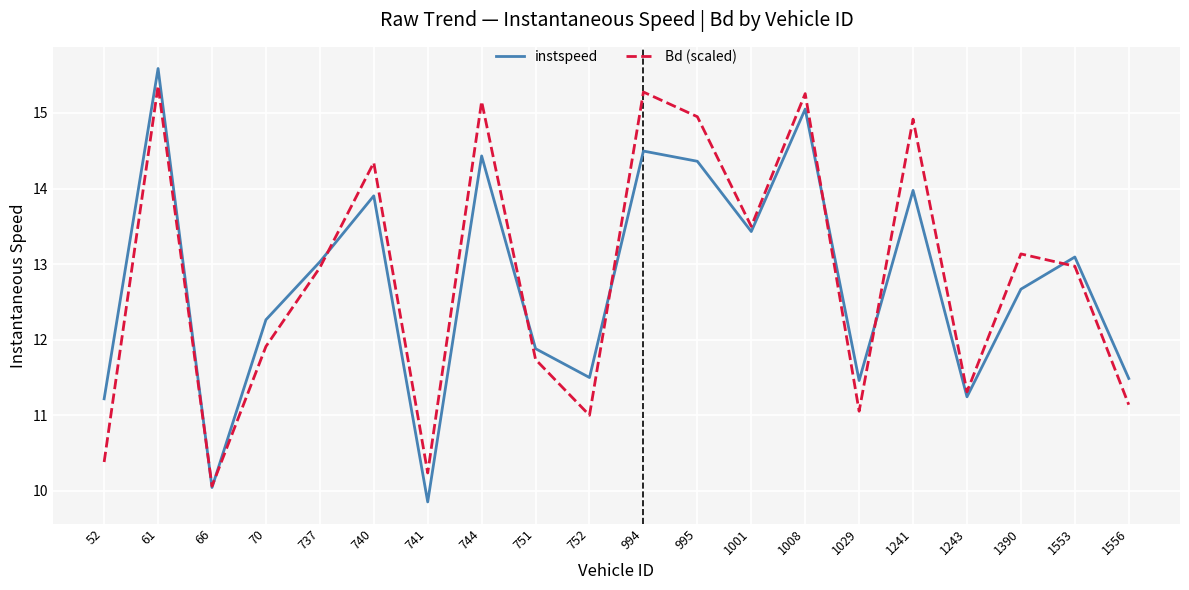

How many categories are shown in the chart?

20